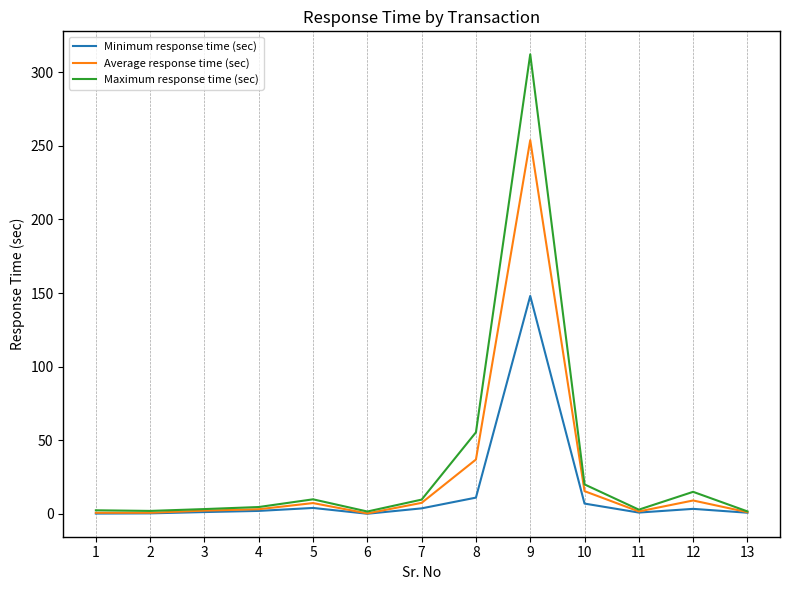

List the series in order of their peak value, lowest first.

Minimum response time (sec), Average response time (sec), Maximum response time (sec)